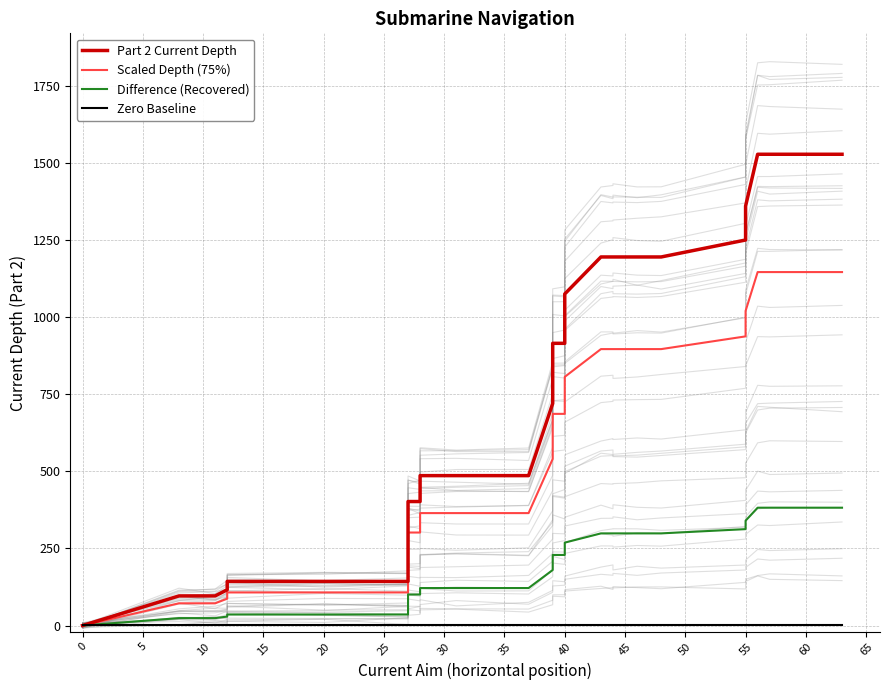

Rank the series by their average value, from lowest to highest.

Zero Baseline, Difference (Recovered), Scaled Depth (75%), Part 2 Current Depth